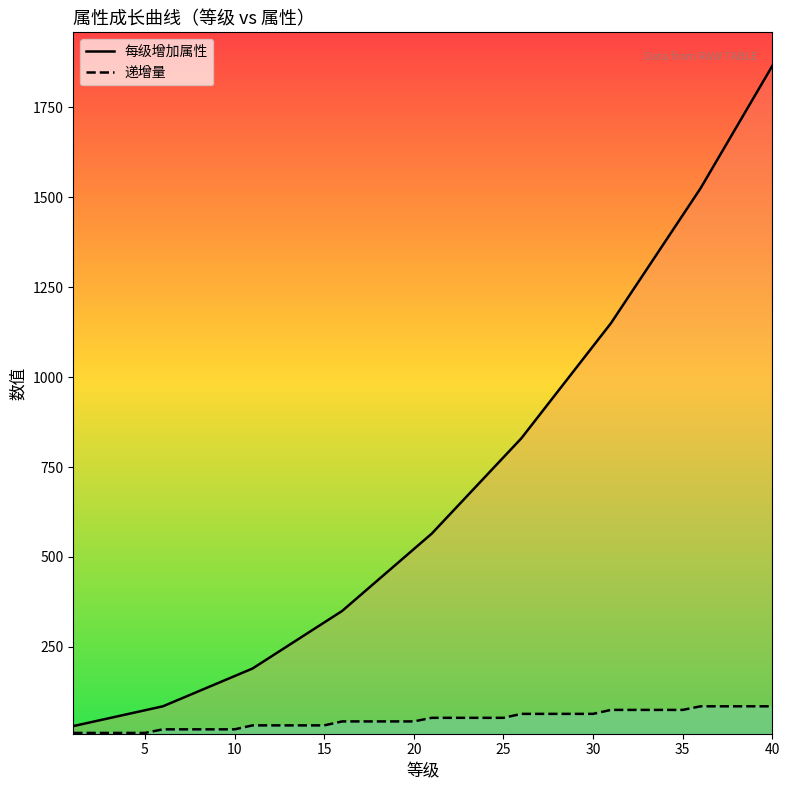

How many lines are shown in the chart?

2